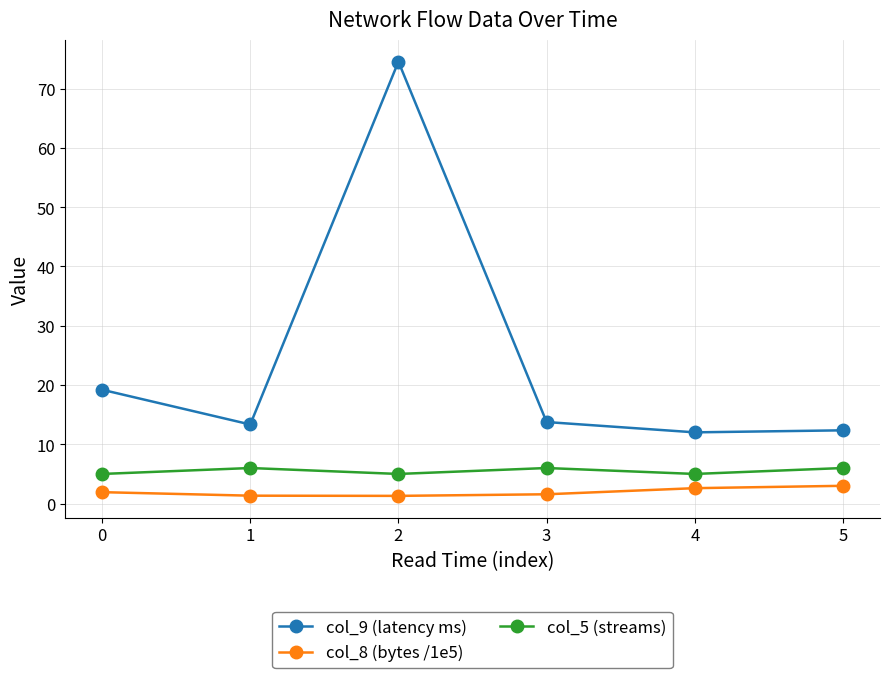

What is the difference between the maximum and second lowest values in the col_8 (bytes /1e5) series?

1.7